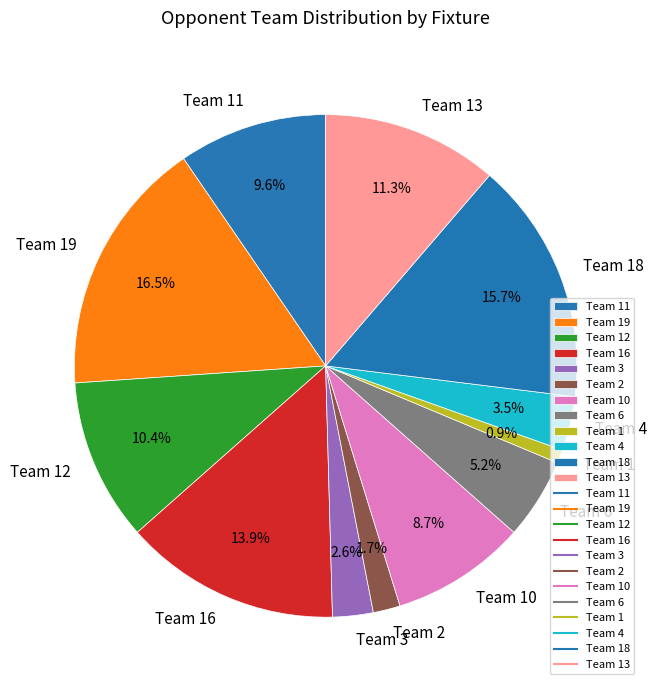

Which has a higher value, Team 19 or Team 18?

Team 19